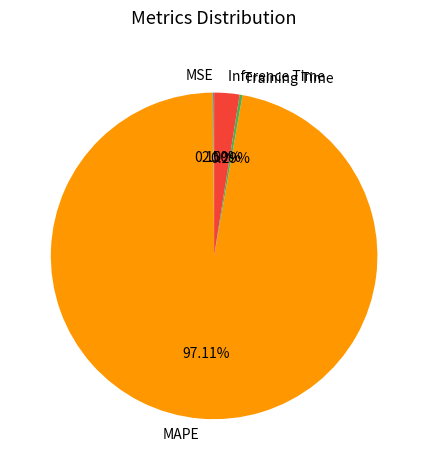

Between MAPE and Inference Time, which is larger?

MAPE